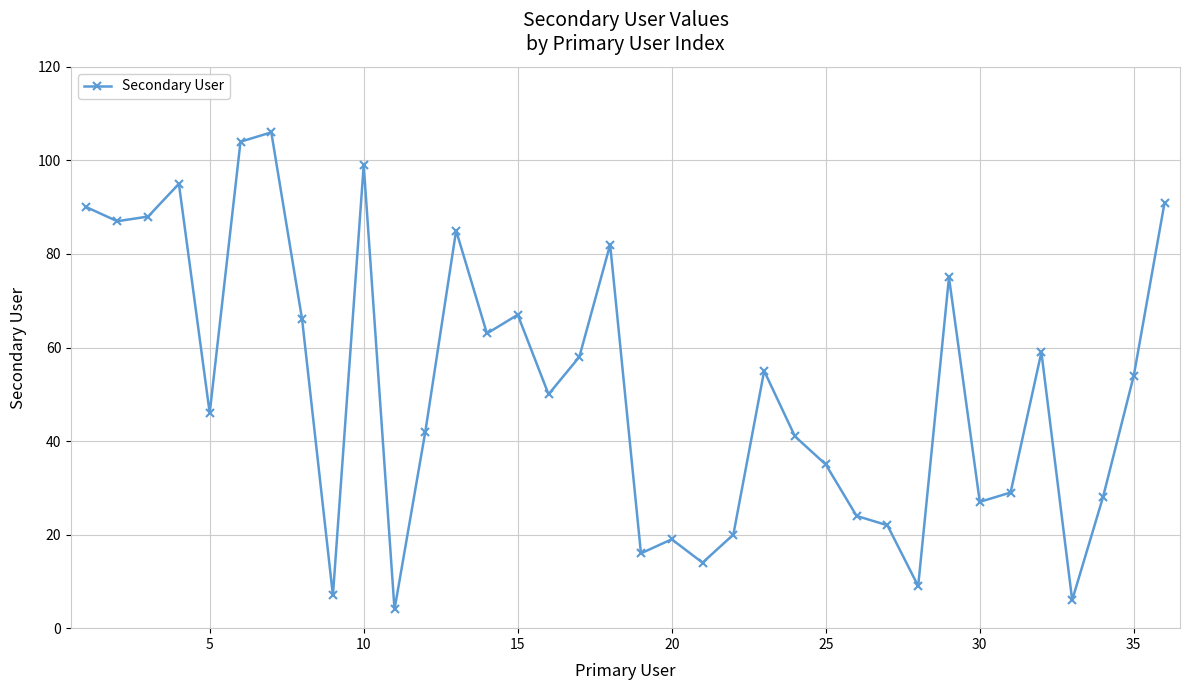

What is the average value?

52